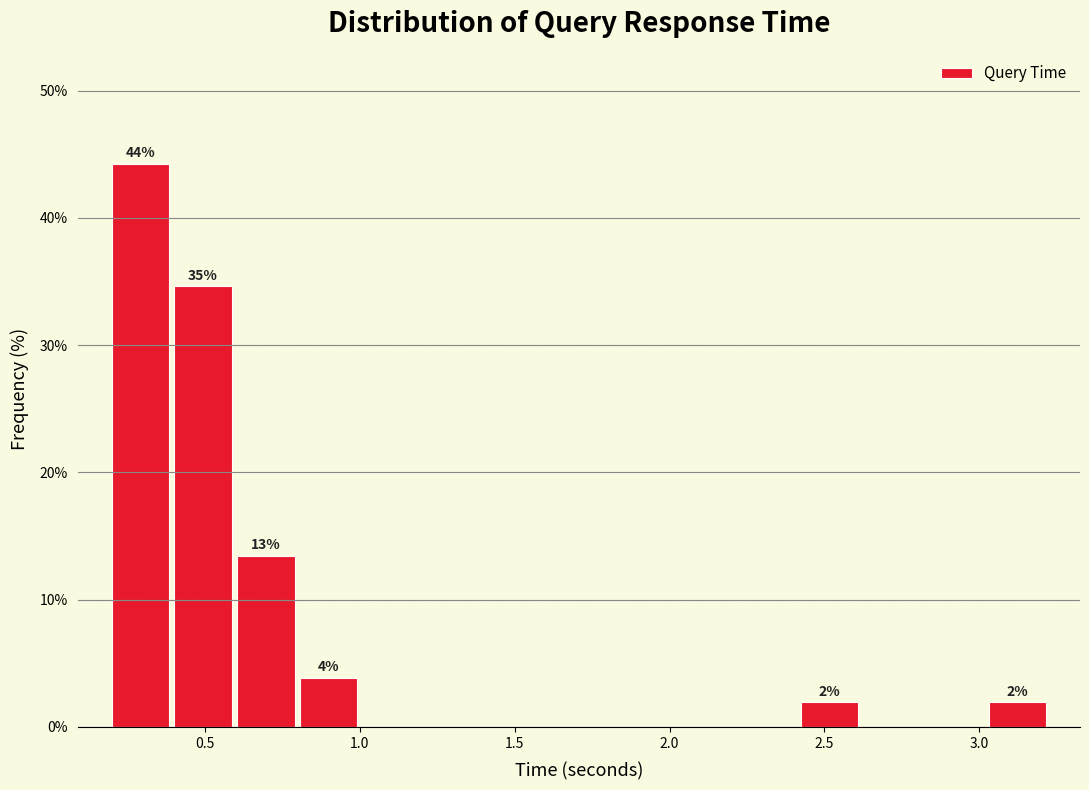

Which range on the x-axis has the tallest bar?

0.2 to 0.4